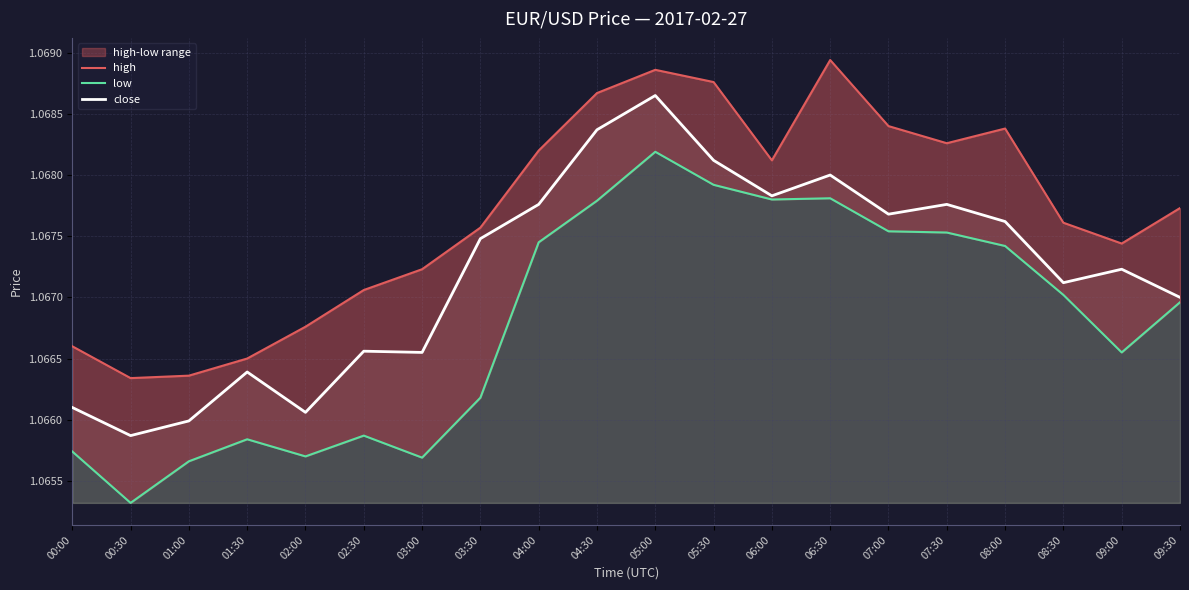

The low series shows 1.1 at 01:00. True or false?

True